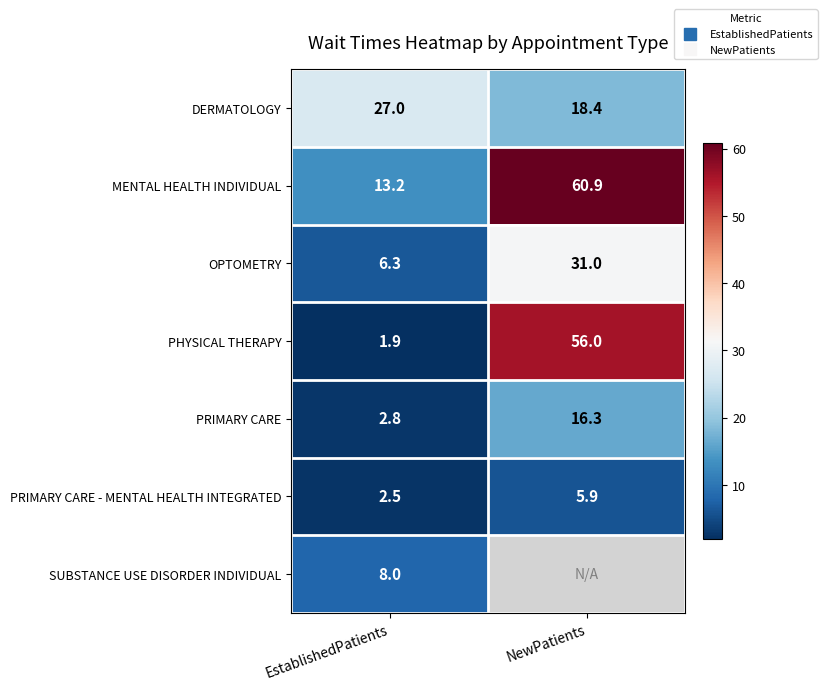

How many data points in OPTOMETRY are less than 31?

1